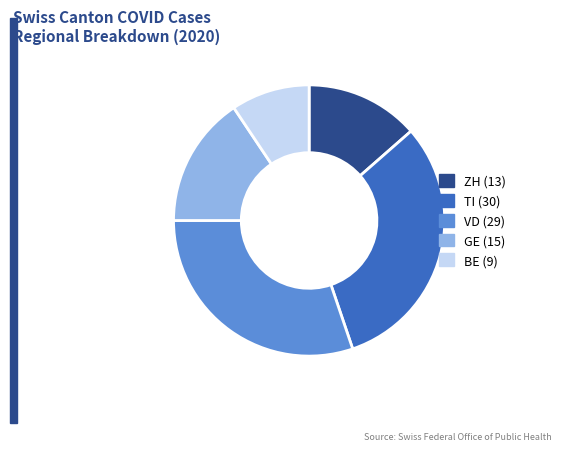

Is there a majority slice in this chart?

No